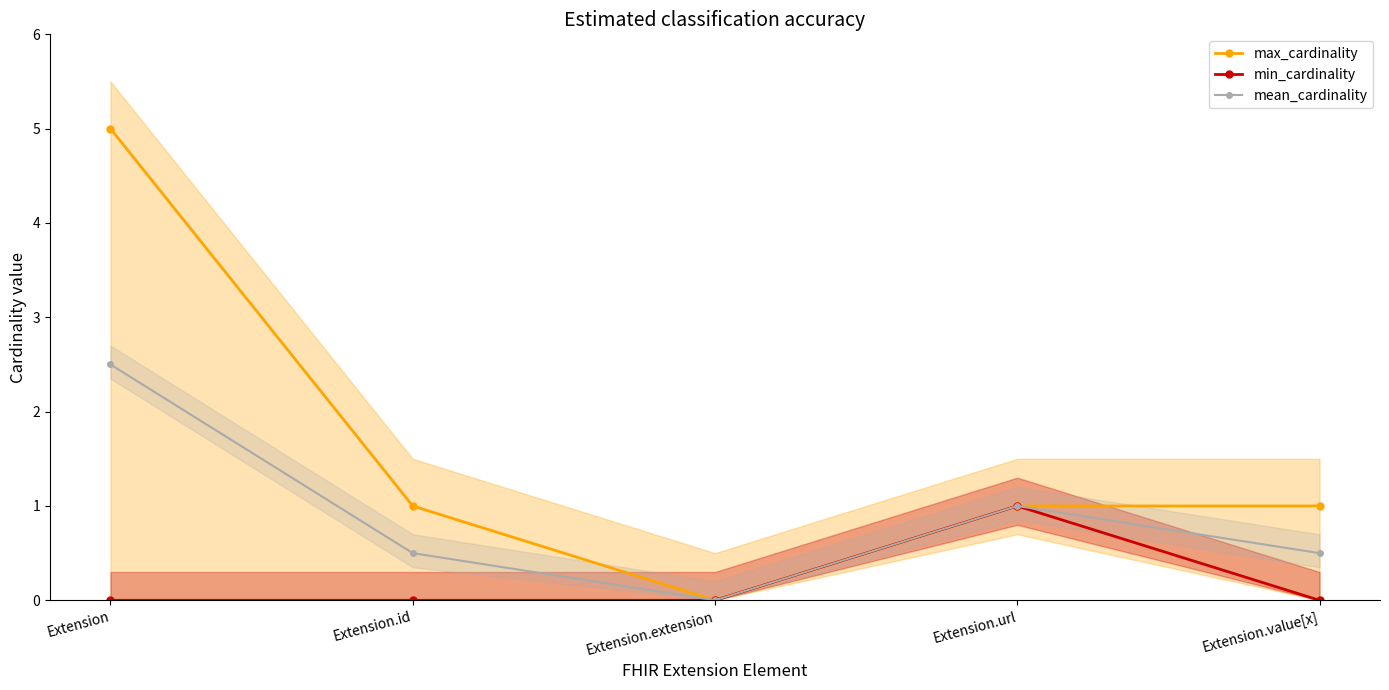

Where is the first local minimum for mean_cardinality?

Extension.extension